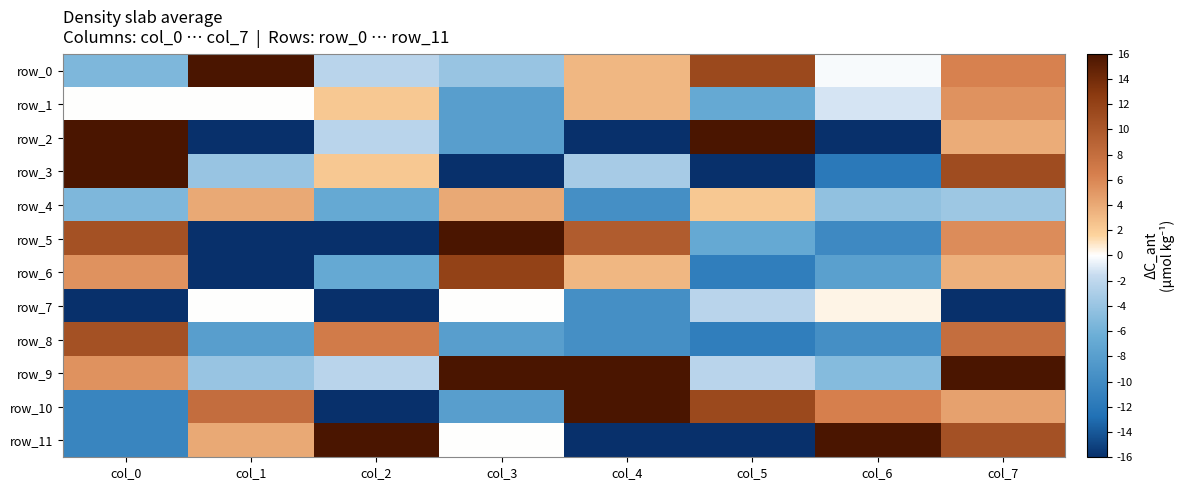

At which category is the sum across all series the highest?

col_7